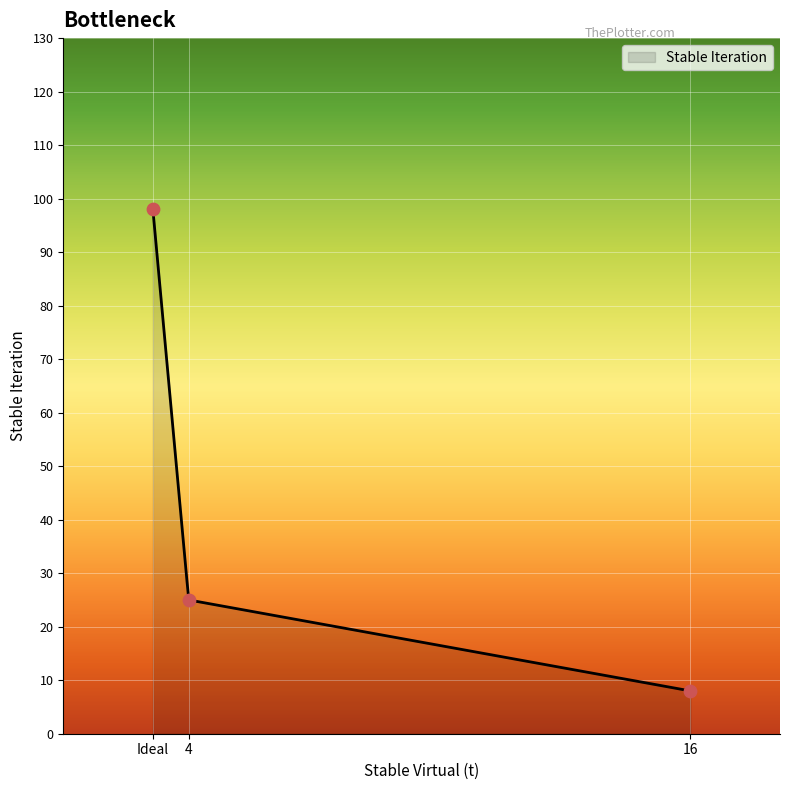

Approximately how many times larger is the value at 4 compared to Ideal?

0.3